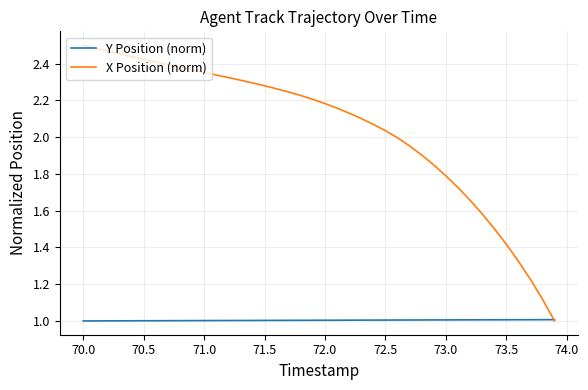

Which series ends up on top after the final intersection of X Position (norm) and Y Position (norm)?

Y Position (norm)